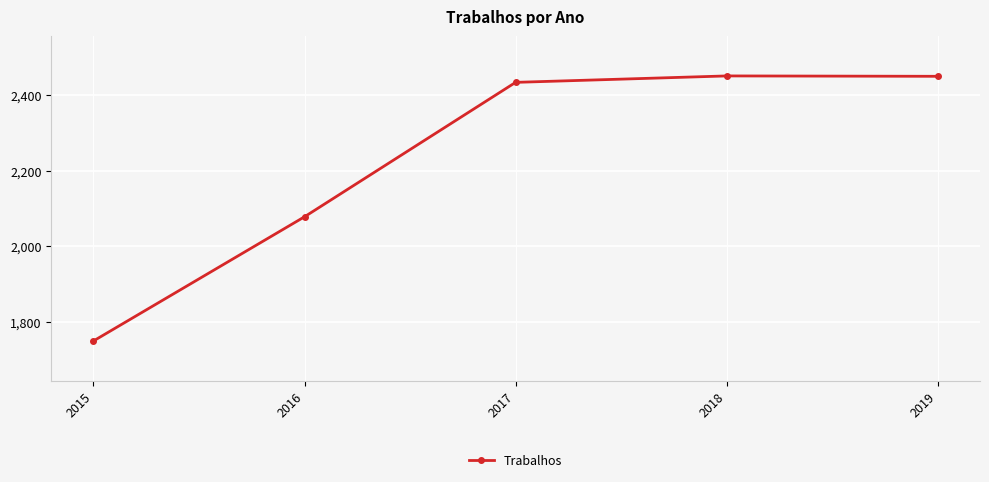

How many lines are shown in the chart?

1